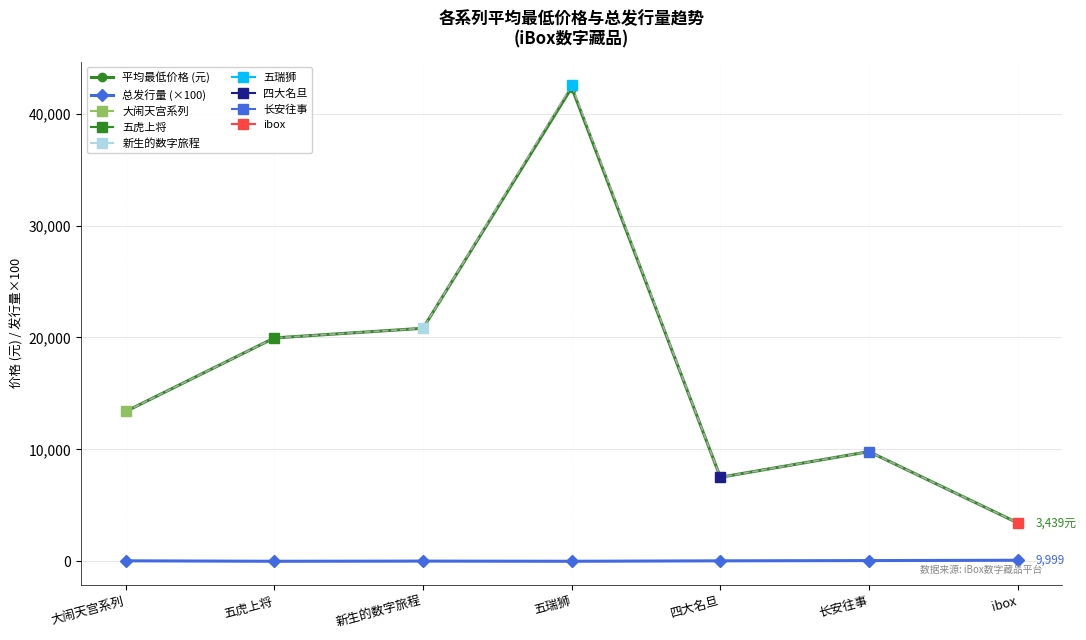

What is the average value of the 总发行量 (×100) series?

44.7